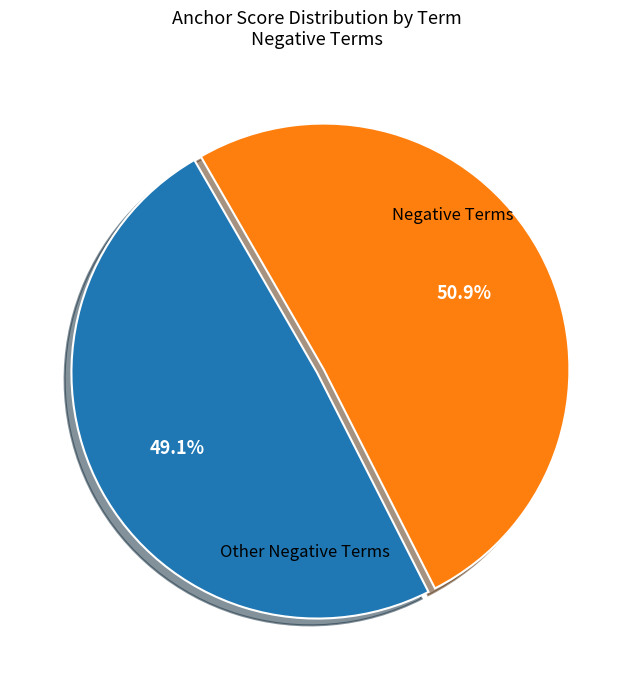

Is there any slice that represents more than half of the pie?

Yes